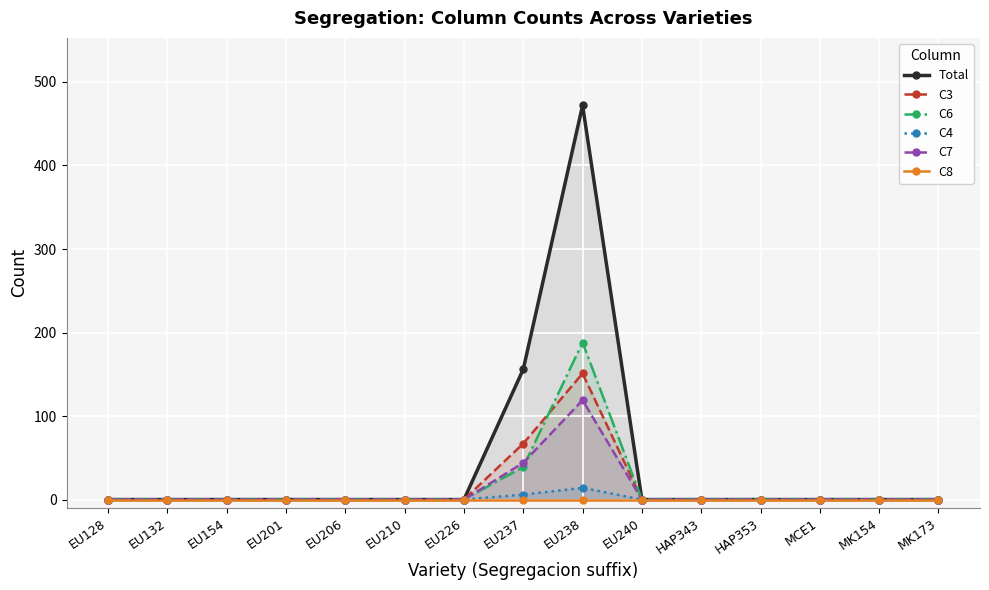

How many lines are shown in the chart?

6